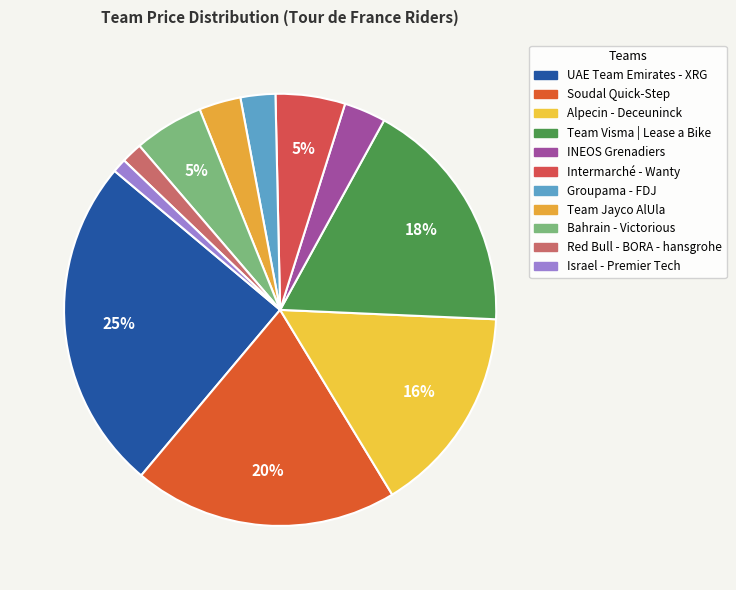

Between Groupama - FDJ and Soudal Quick-Step, which is larger?

Soudal Quick-Step